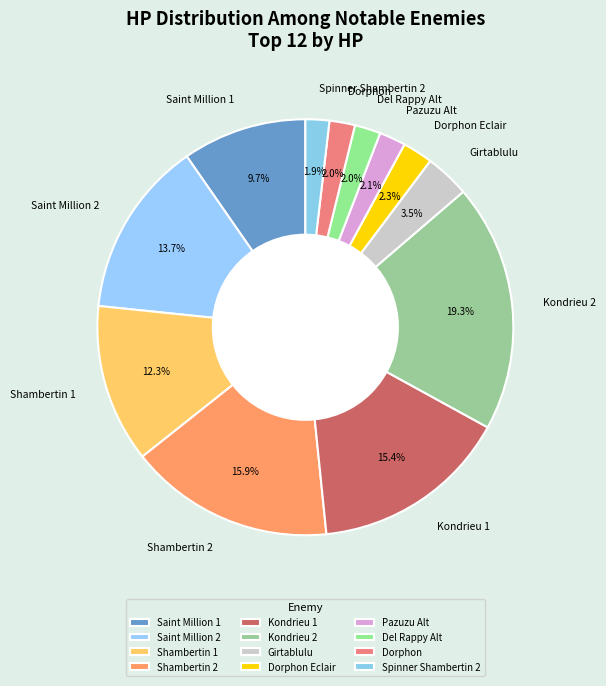

How many slices are in this pie chart?

12